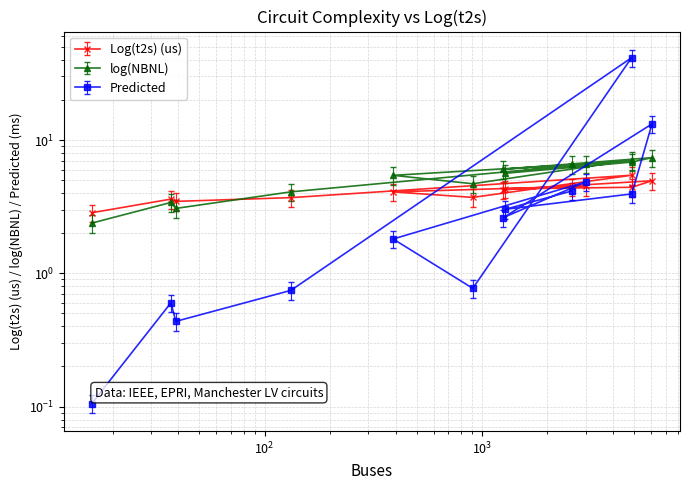

How many data points in log(NBNL) are less than 5?

5